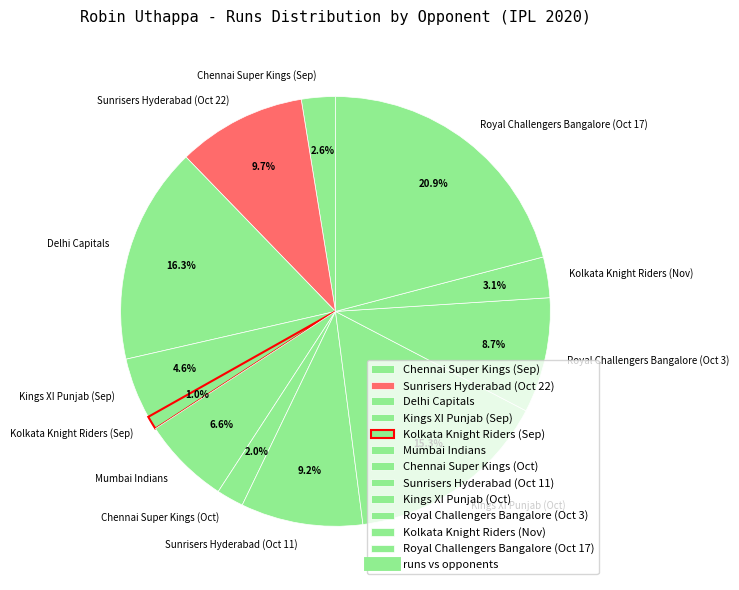

What percentage is the Chennai Super Kings (Sep) slice, to the nearest percent?

3%